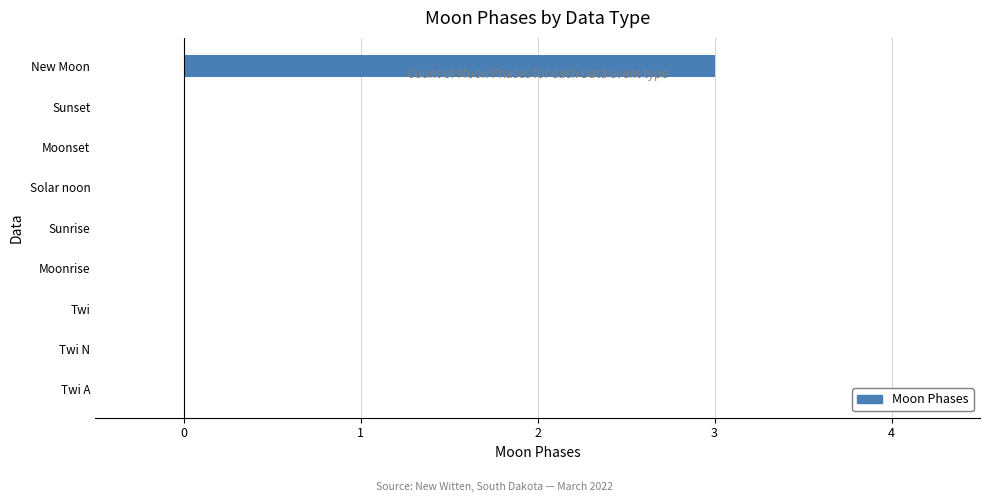

The value at Twi A is -1. True or false?

False